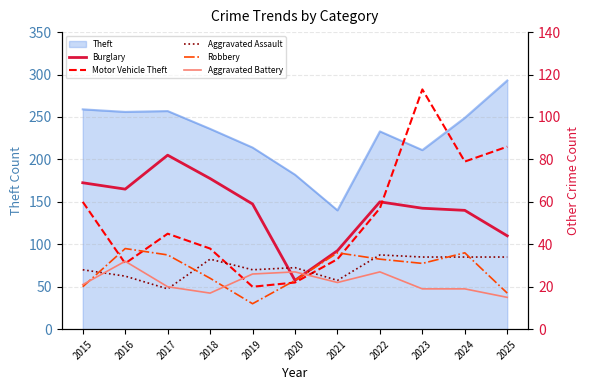

The Theft series shows 438 at 2017. True or false?

False